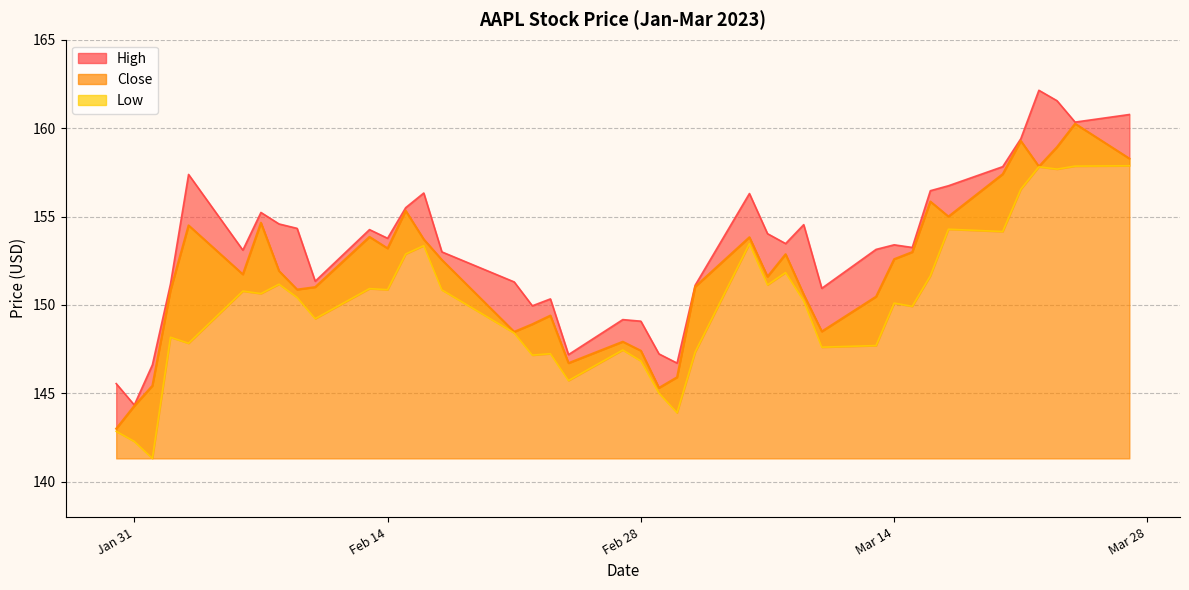

What is the difference between the High values at 2023-03-20 and 2023-02-15?

2.3